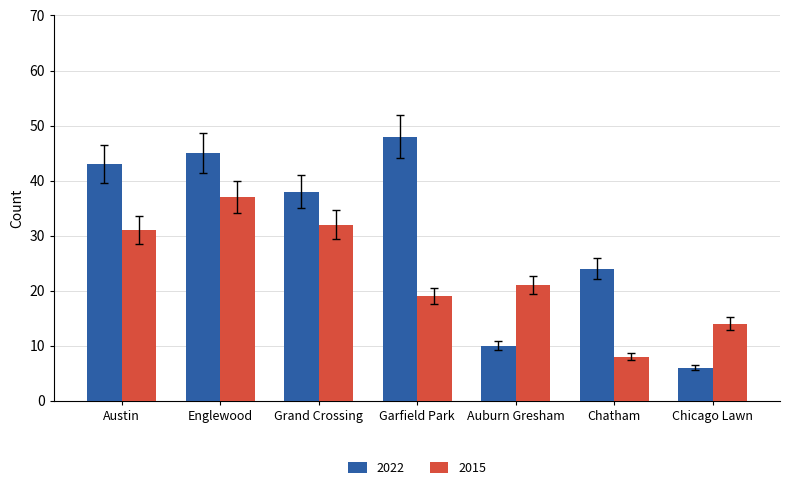

What is the approximate value of 2022 at Auburn Gresham?

10